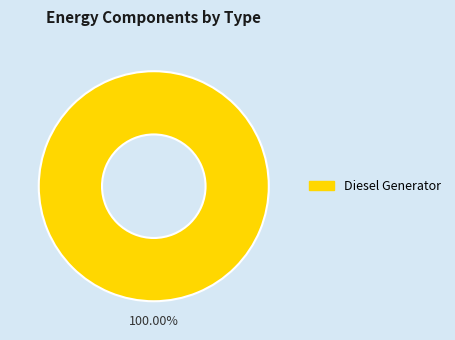

Does any single category account for the majority?

Yes